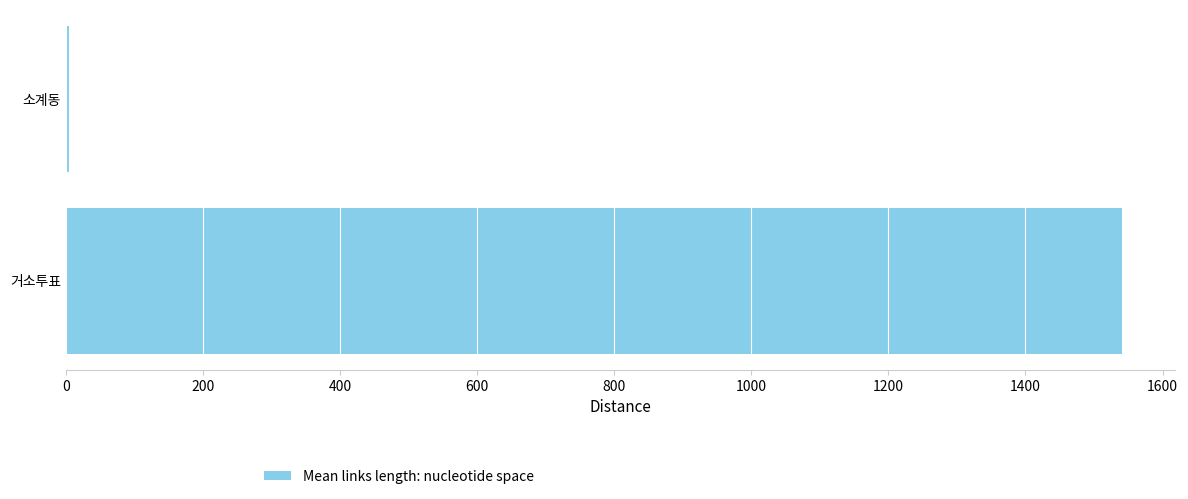

What is the greatest value displayed?

1541